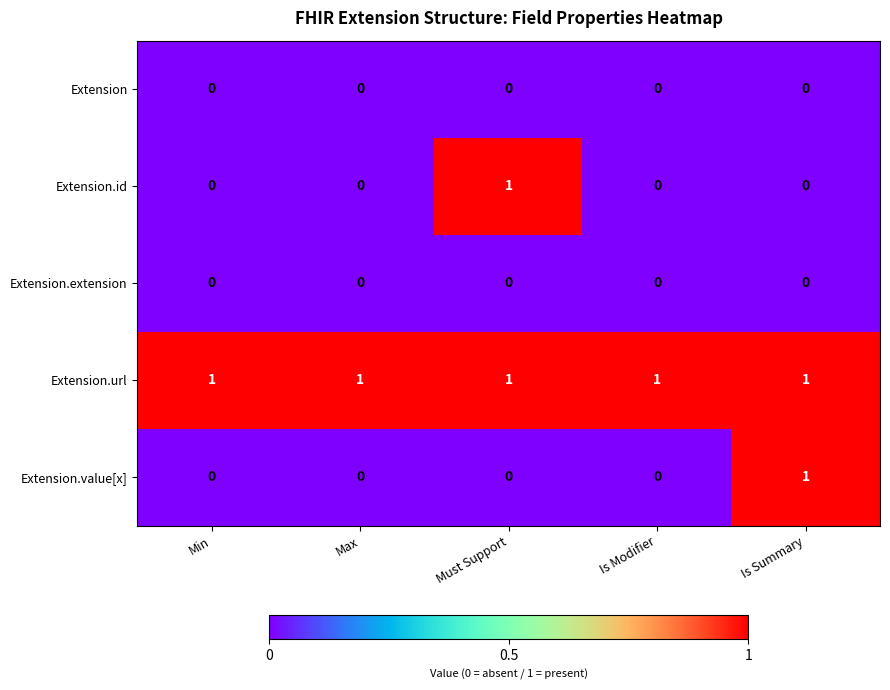

Which series has the largest total across all categories?

Extension.url